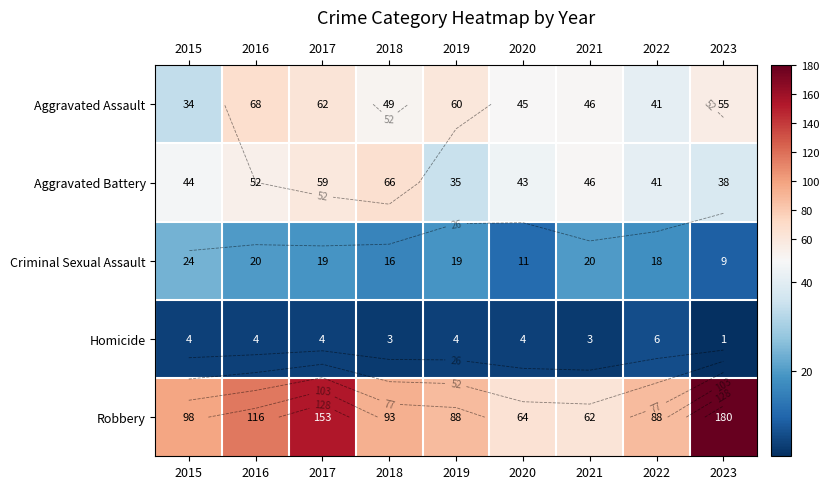

Rank the series by their maximum value, from lowest to highest.

Homicide, Criminal Sexual Assault, Aggravated Battery, Aggravated Assault, Robbery